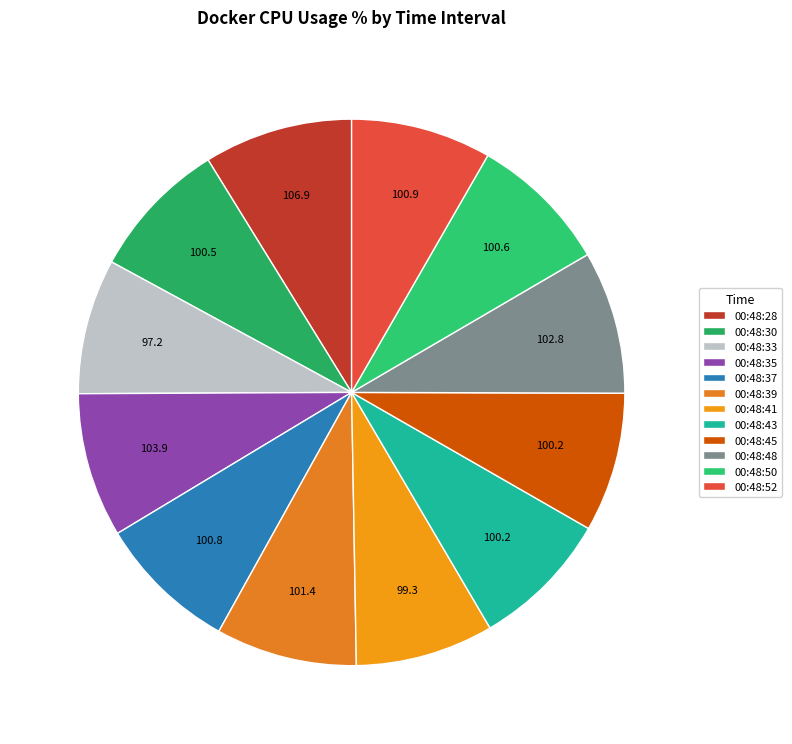

How many slices are in this pie chart?

12